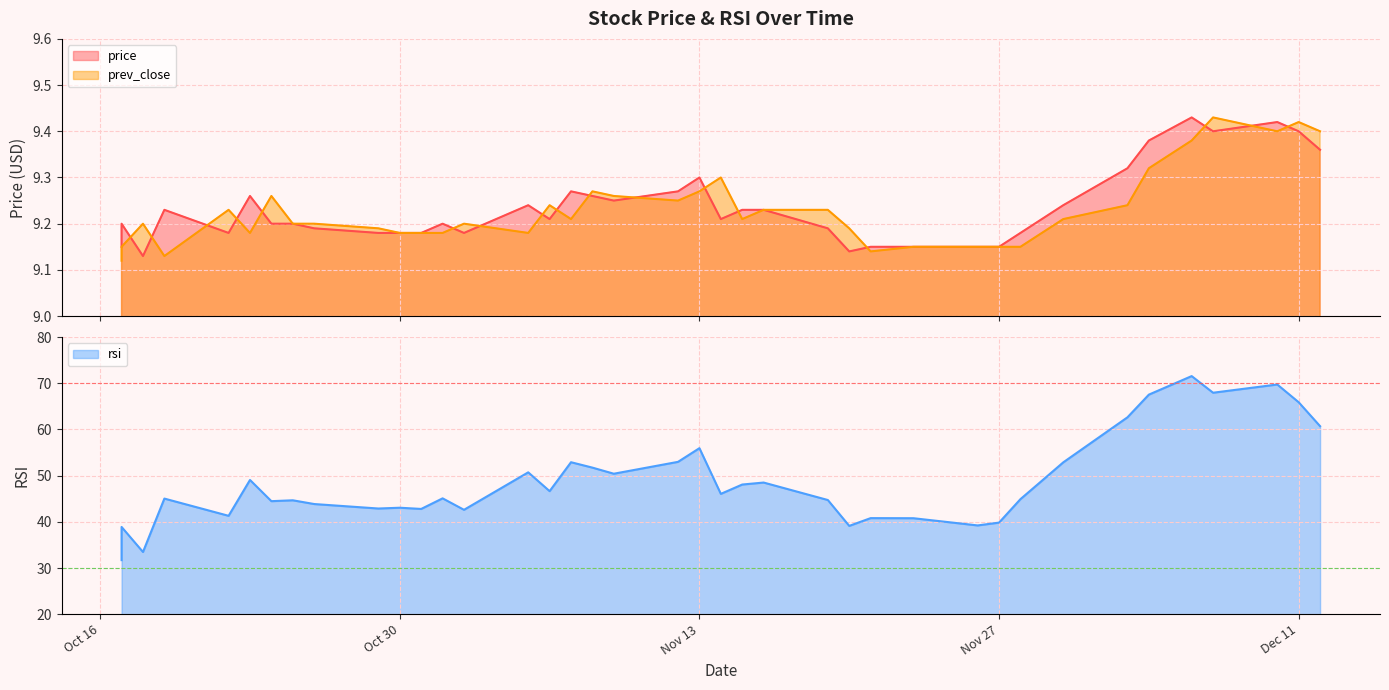

Is it true that price equals 5.2 at 2018-10-26?

False